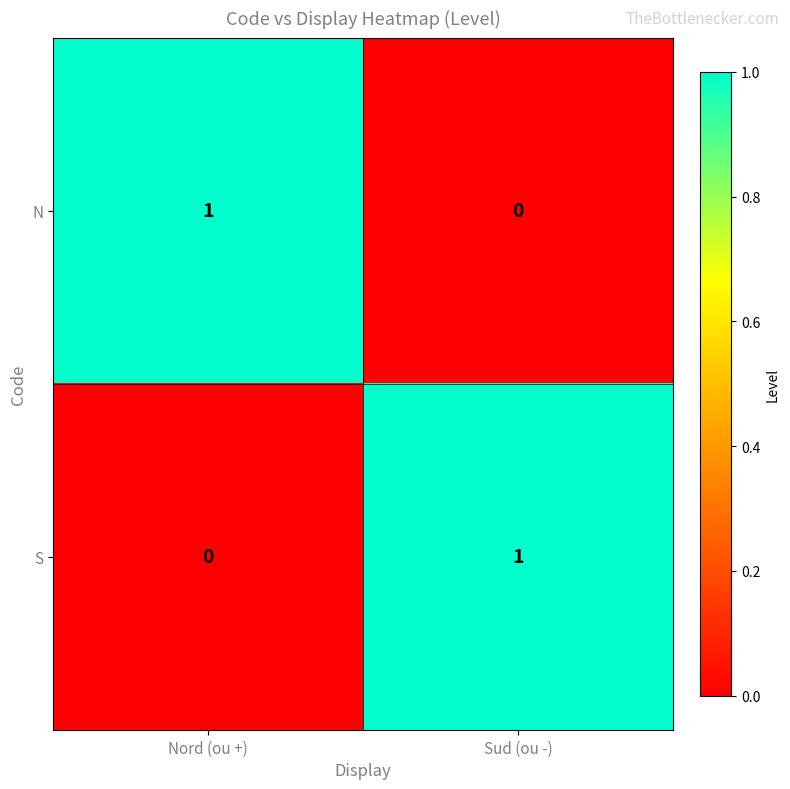

The value of N at Nord (ou +) is 2. True or false?

False